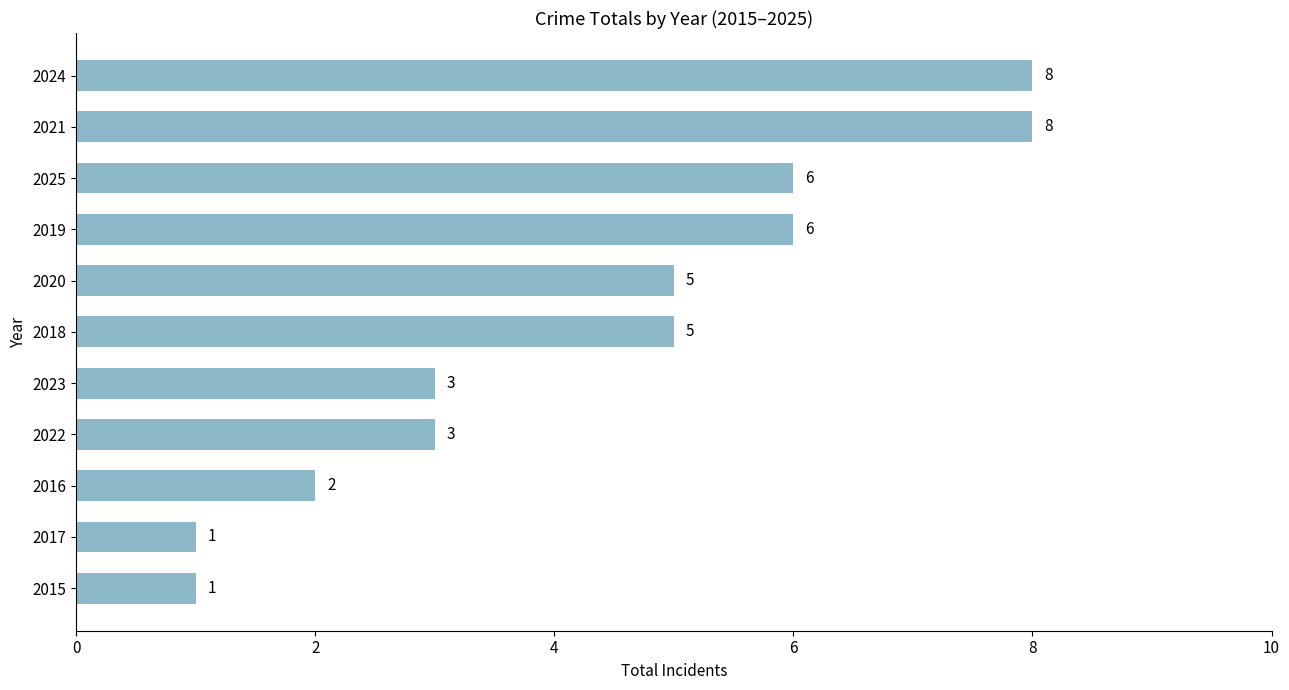

What is the sum of all values?

48